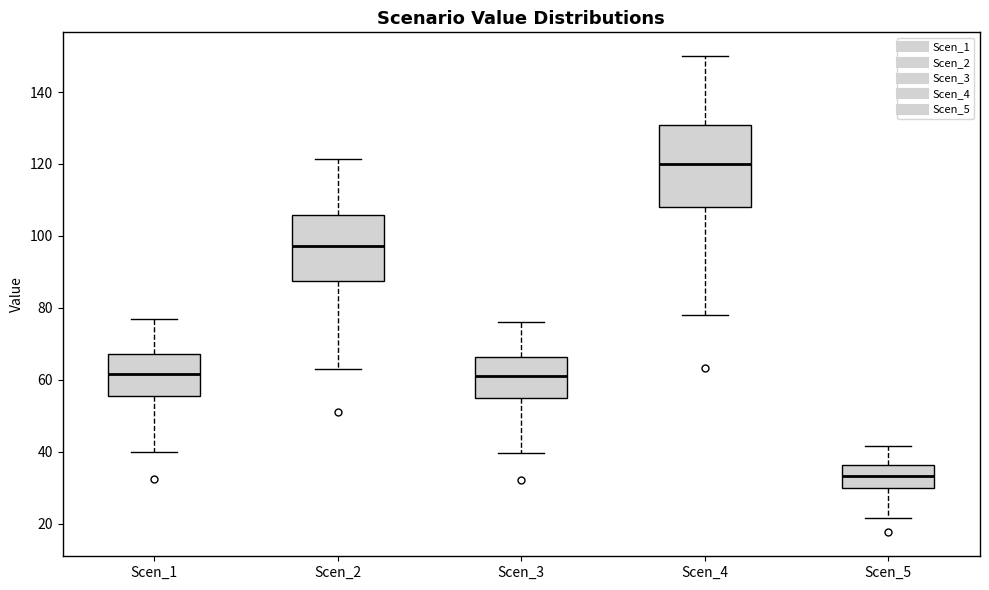

Where does the lower whisker of the box for Scen_2 end on the y-axis? The values are not printed on the chart, so give them approximately, as read against the axis.

64